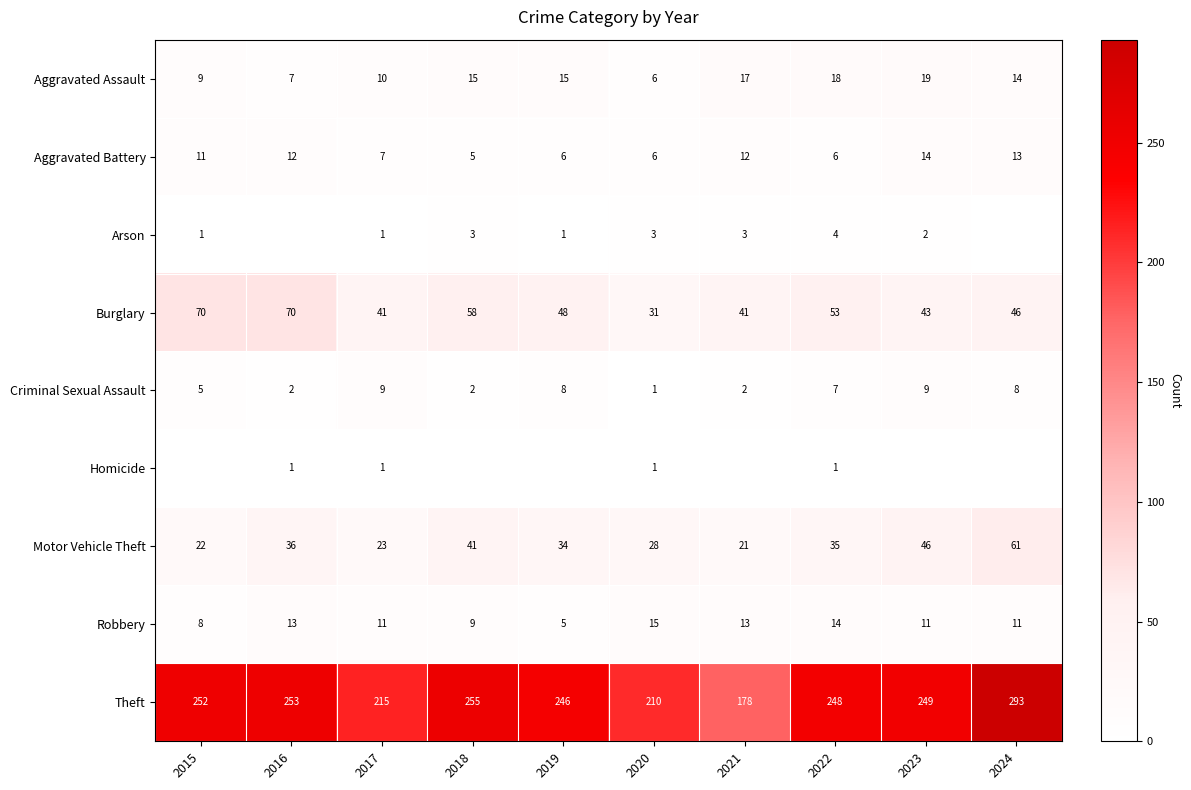

At which category is the sum across all series the highest?

2024